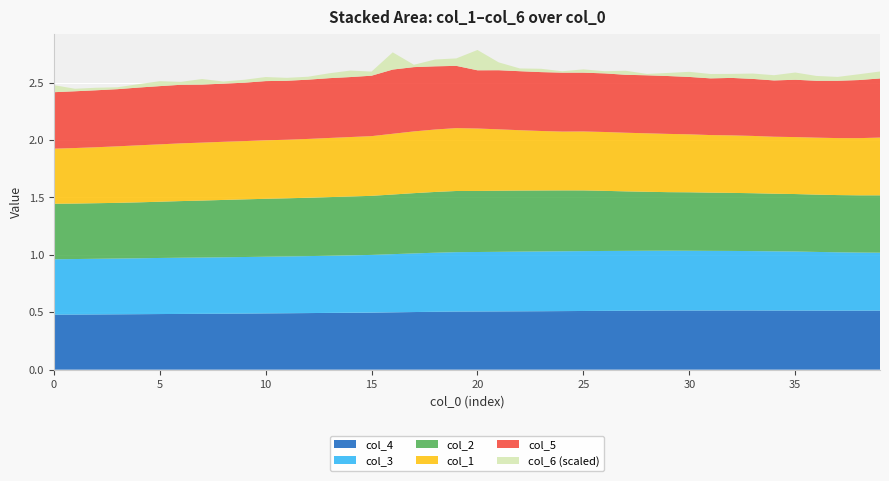

Reading right to left, what are all the values shown in this chart?

col_3: 39=0.5	38=0.5	37=0.5	36=0.5	35=0.5	34=0.5	33=0.5	32=0.5	31=0.5	30=0.5	29=0.5	28=0.5	27=0.5	26=0.5	25=0.5	24=0.5	23=0.5	22=0.5	21=0.5	20=0.5	19=0.5	18=0.5	17=0.5	16=0.5	15=0.5	14=0.5	13=0.5	12=0.5	11=0.5	10=0.5	9=0.5	8=0.5	7=0.5	6=0.5	5=0.5	4=0.5	3=0.5	2=0.5	1=0.5	0=0.5
col_4: 39=0.5	38=0.5	37=0.5	36=0.5	35=0.5	34=0.5	33=0.5	32=0.5	31=0.5	30=0.5	29=0.5	28=0.5	27=0.5	26=0.5	25=0.5	24=0.5	23=0.5	22=0.5	21=0.5	20=0.5	19=0.5	18=0.5	17=0.5	16=0.5	15=0.5	14=0.5	13=0.5	12=0.5	11=0.5	10=0.5	9=0.5	8=0.5	7=0.5	6=0.5	5=0.5	4=0.5	3=0.5	2=0.5	1=0.5	0=0.5
col_2: 39=0.5	38=0.5	37=0.5	36=0.5	35=0.5	34=0.5	33=0.5	32=0.5	31=0.5	30=0.5	29=0.5	28=0.5	27=0.5	26=0.5	25=0.5	24=0.5	23=0.5	22=0.5	21=0.5	20=0.5	19=0.5	18=0.5	17=0.5	16=0.5	15=0.5	14=0.5	13=0.5	12=0.5	11=0.5	10=0.5	9=0.5	8=0.5	7=0.5	6=0.5	5=0.5	4=0.5	3=0.5	2=0.5	1=0.5	0=0.5
col_1: 39=0.5	38=0.5	37=0.5	36=0.5	35=0.5	34=0.5	33=0.5	32=0.5	31=0.5	30=0.5	29=0.5	28=0.5	27=0.5	26=0.5	25=0.5	24=0.5	23=0.5	22=0.5	21=0.5	20=0.5	19=0.5	18=0.5	17=0.5	16=0.5	15=0.5	14=0.5	13=0.5	12=0.5	11=0.5	10=0.5	9=0.5	8=0.5	7=0.5	6=0.5	5=0.5	4=0.5	3=0.5	2=0.5	1=0.5	0=0.5
col_5: 39=0.5	38=0.5	37=0.5	36=0.5	35=0.5	34=0.5	33=0.5	32=0.5	31=0.5	30=0.5	29=0.5	28=0.5	27=0.5	26=0.5	25=0.5	24=0.5	23=0.5	22=0.5	21=0.5	20=0.5	19=0.5	18=0.6	17=0.6	16=0.6	15=0.5	14=0.5	13=0.5	12=0.5	11=0.5	10=0.5	9=0.5	8=0.5	7=0.5	6=0.5	5=0.5	4=0.5	3=0.5	2=0.5	1=0.5	0=0.5
col_6: 39=1.2	38=1.0	37=0.7	36=0.8	35=1.3	34=0.9	33=0.9	32=0.7	31=0.8	30=0.9	29=0.5	28=0.2	27=0.7	26=0.4	25=0.6	24=0.2	23=0.6	22=0.5	21=1.4	20=3.5	19=1.3	18=1.2	17=0.4	16=3.0	15=0.7	14=1.1	13=0.8	12=0.5	11=0.5	10=0.7	9=0.5	8=0.4	7=1.0	6=0.5	5=0.9	4=0.6	3=0.3	2=0.4	1=0.4	0=1.2